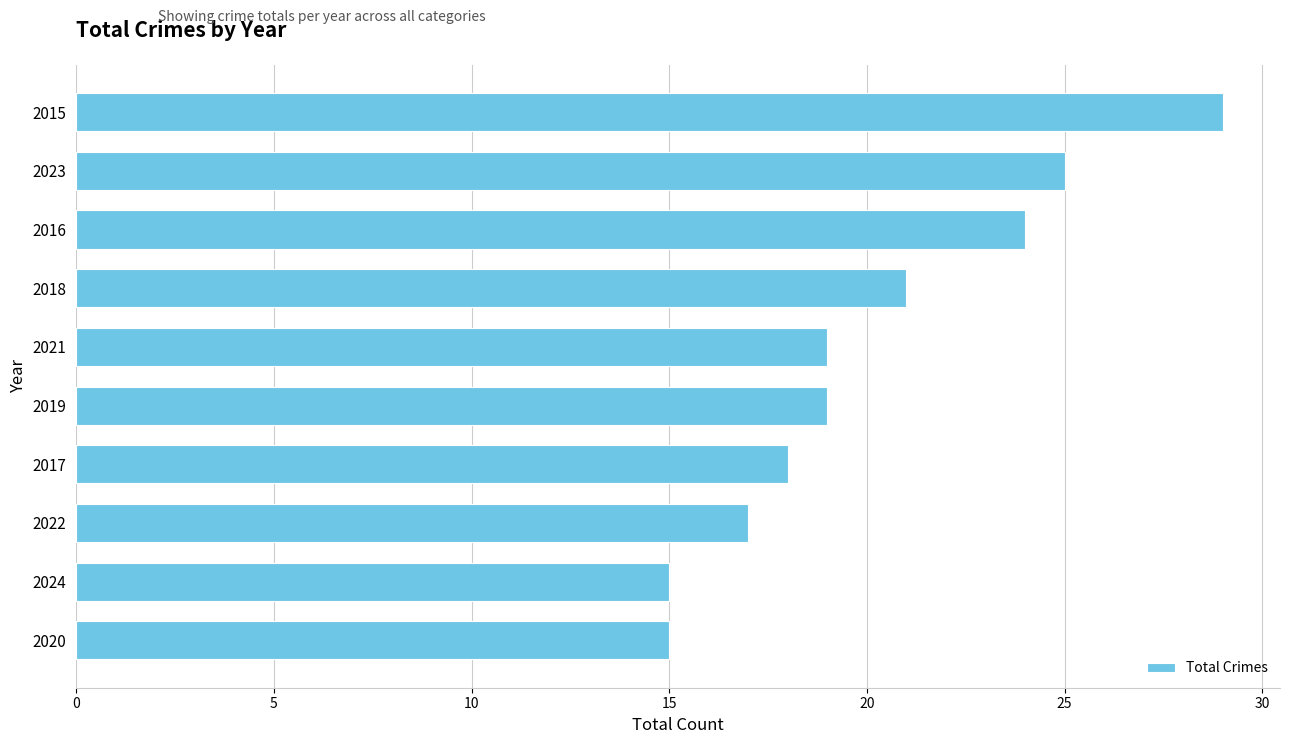

Is it true that the value at 2015 is 49?

False